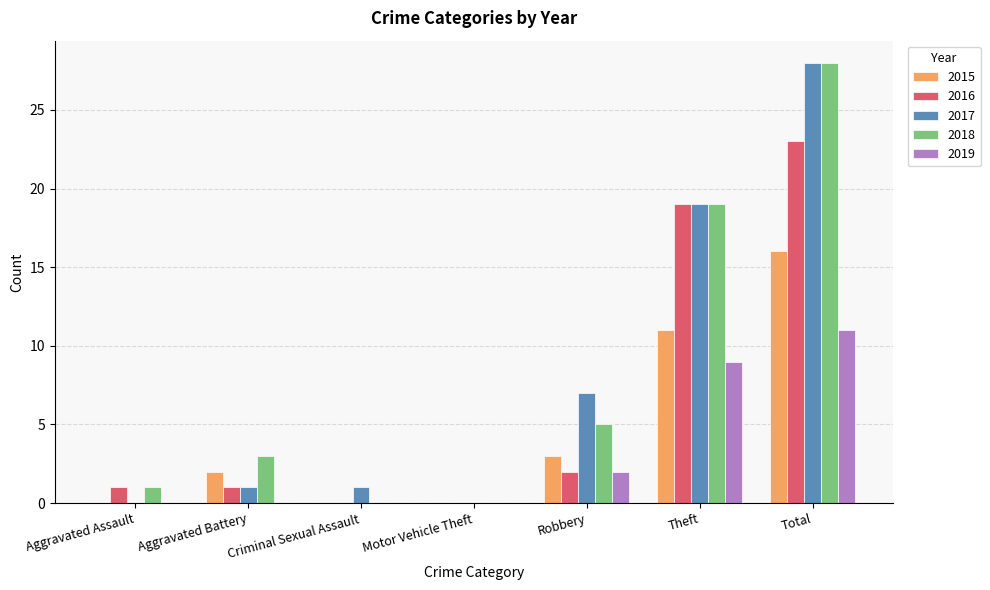

What is the sum of all 2019 values?

22